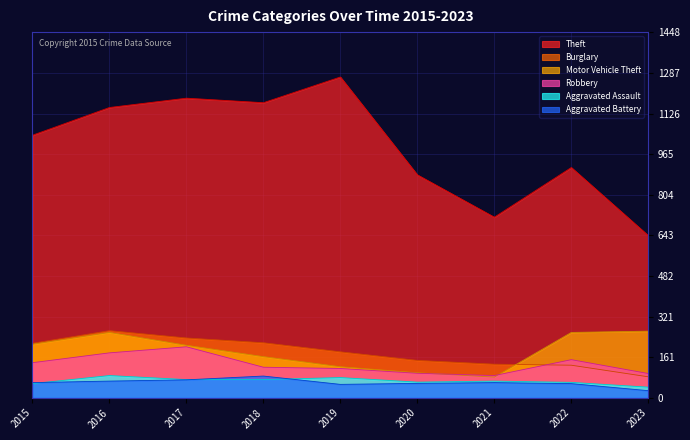

At which label does Motor Vehicle Theft first exceed 208?

2015